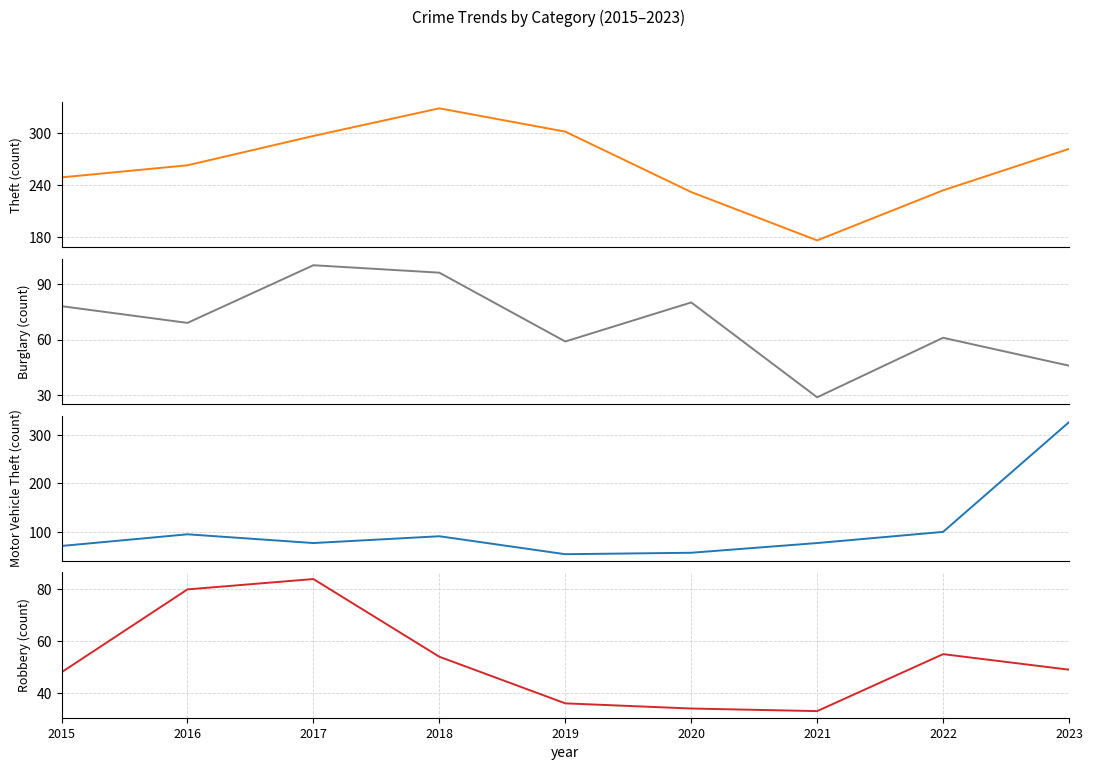

True or false: Robbery and Motor Vehicle Theft intersect in this chart.

True